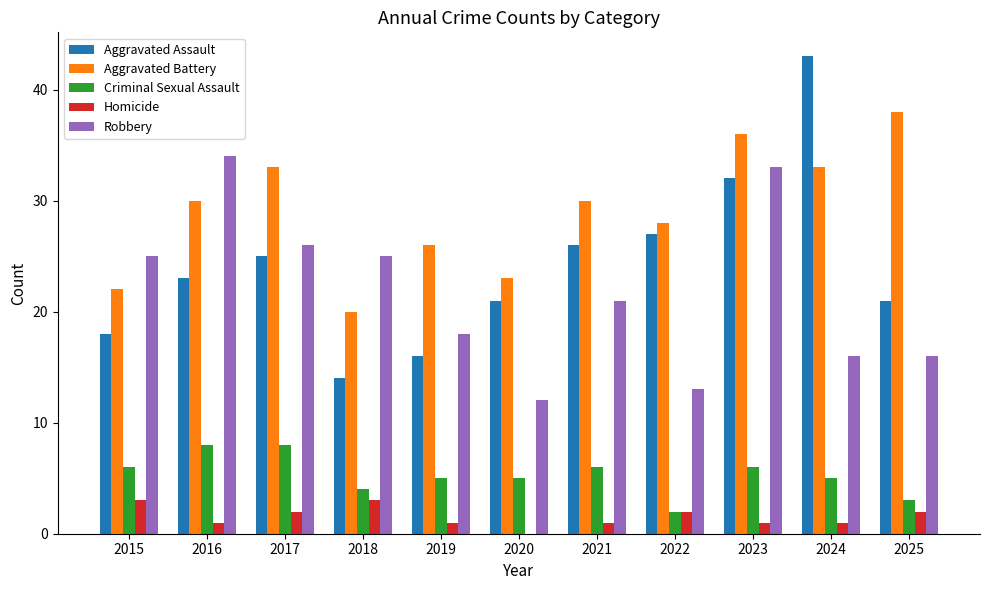

What is the highest value of the Criminal Sexual Assault series?

8